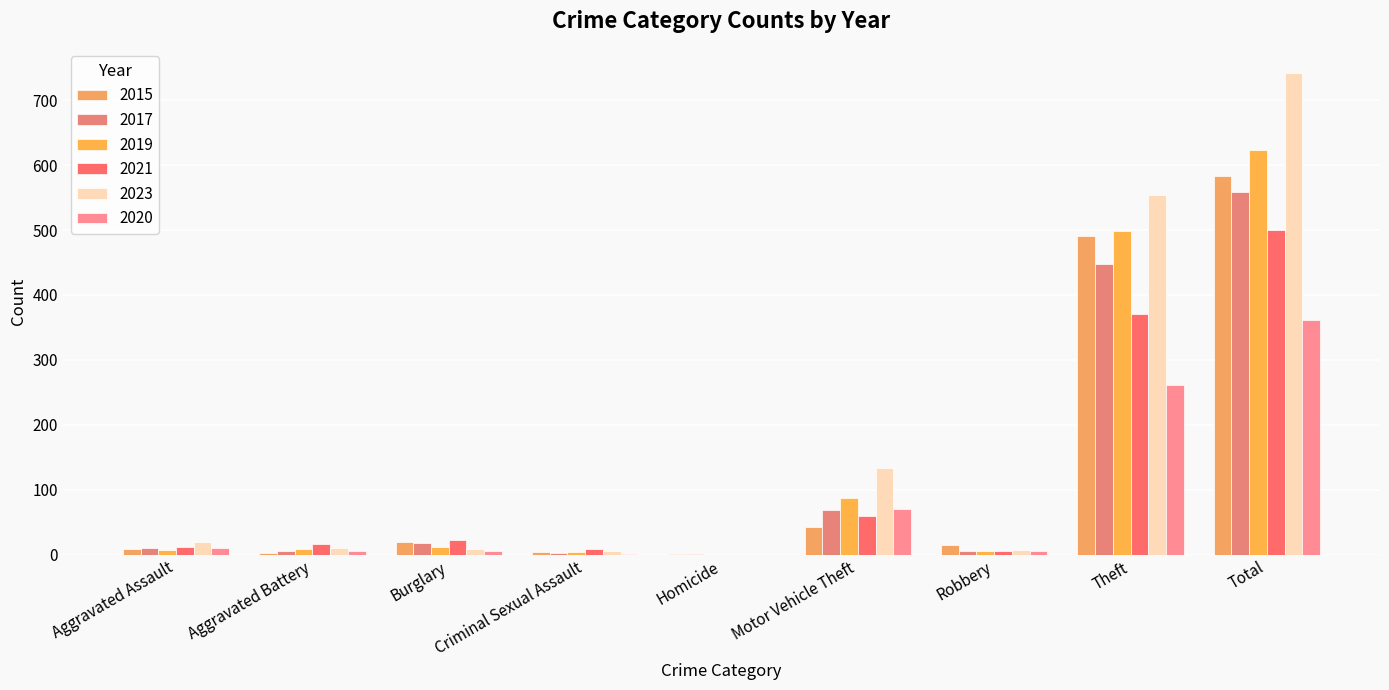

What is the maximum value for 2015?

584